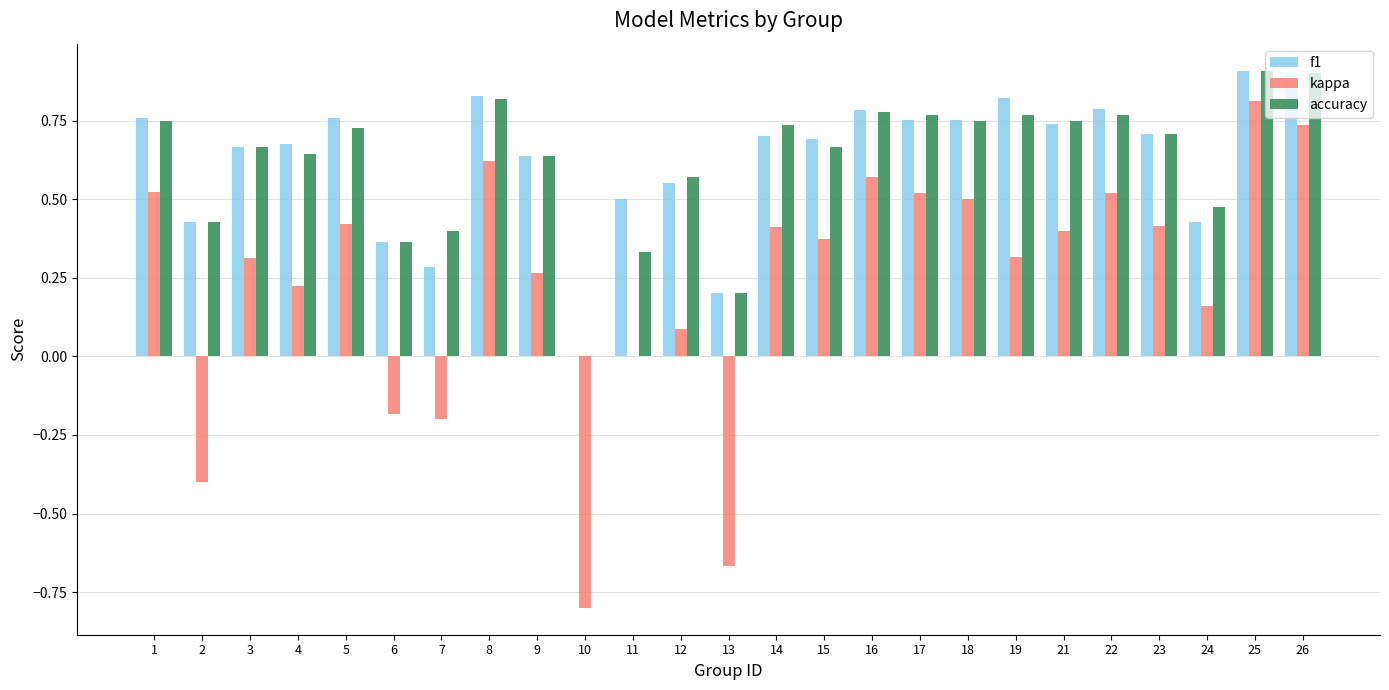

True or false: kappa has a value of 0.4 at 15.

True